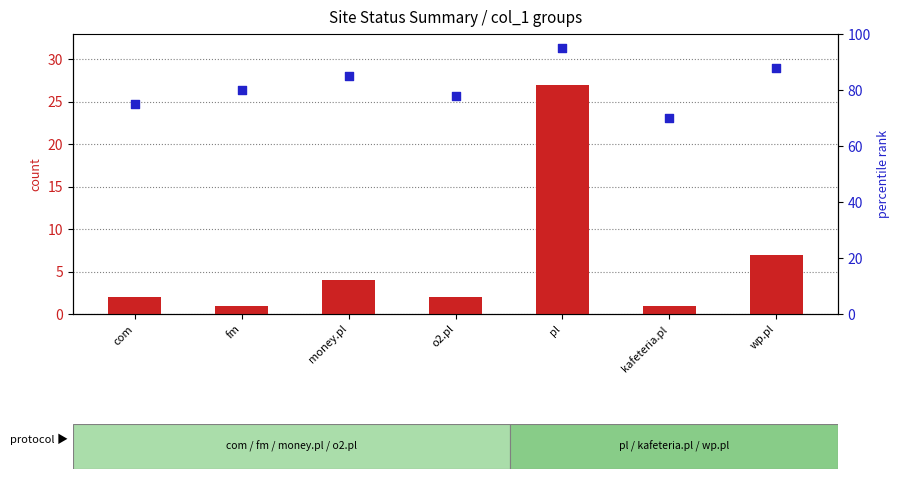

At which category is the sum across all series the highest?

pl